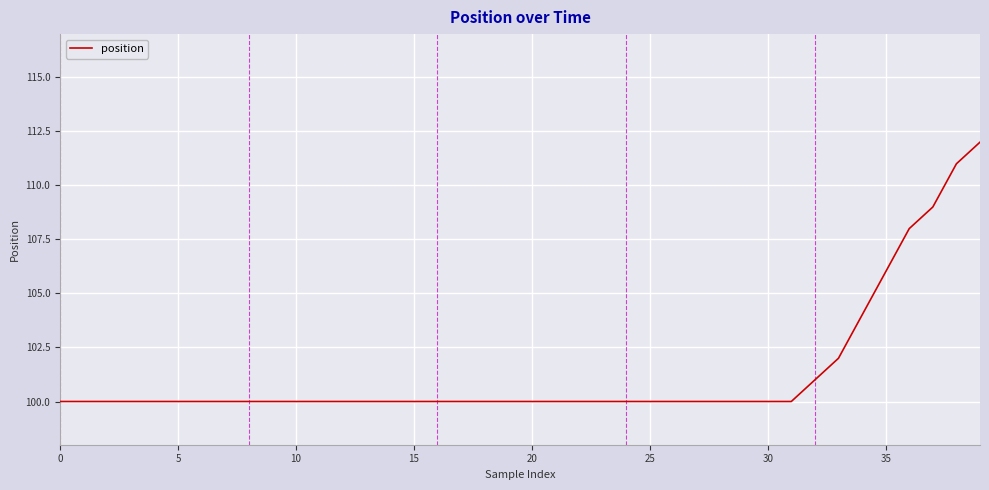

Reading right to left, extract all data points from this chart.

112	111	109	108	106	104	102	101	100	100	100	100	100	100	100	100	100	100	100	100	100	100	100	100	100	100	100	100	100	100	100	100	100	100	100	100	100	100	100	100